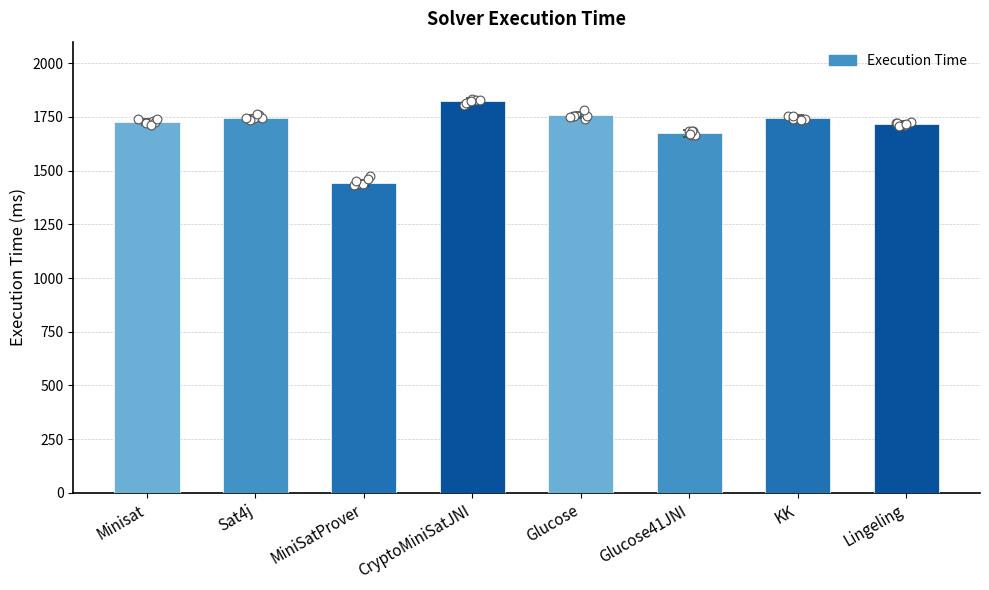

Which has a higher value, Lingeling or Minisat?

Minisat